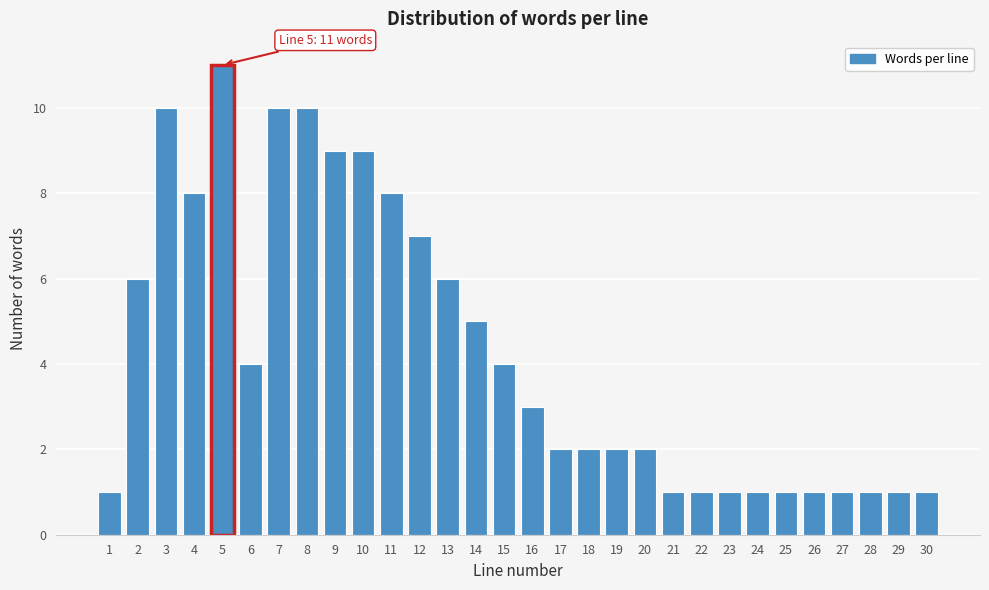

Reading right to left, transcribe all the data shown in this chart.

1	1	1	1	1	1	1	1	1	1	2	2	2	2	3	4	5	6	7	8	9	9	10	10	4	11	8	10	6	1